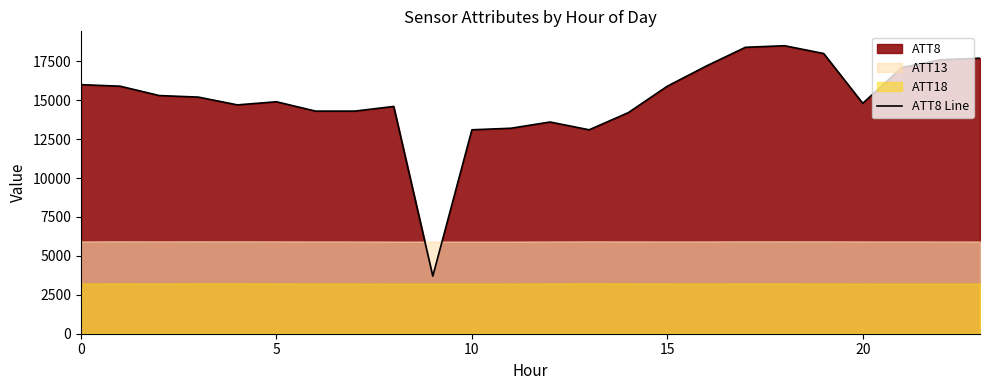

What is the lowest value of the ATT8 Line series?

3700